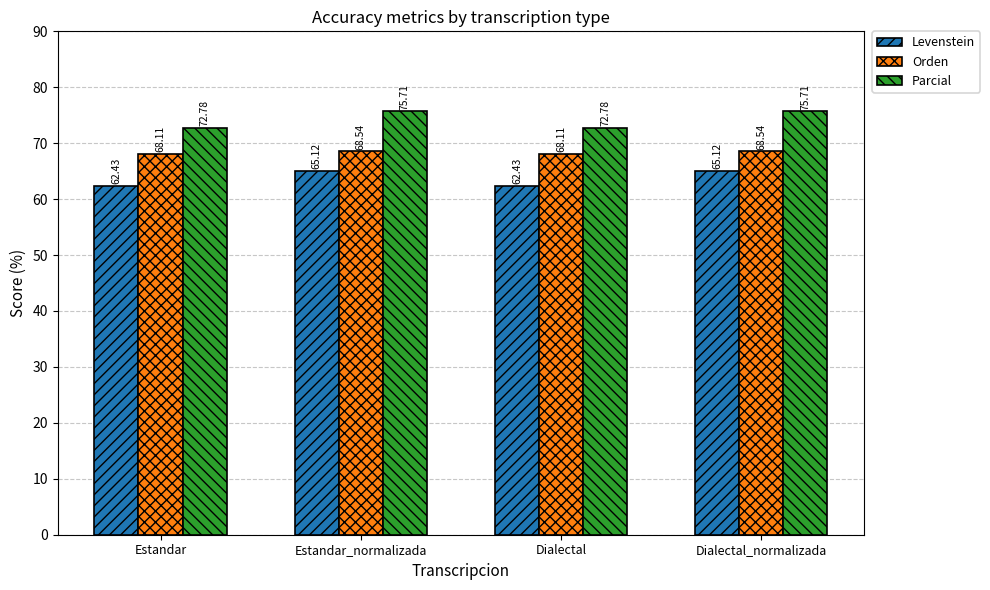

The Levenstein series shows 65.1 at Estandar_normalizada. True or false?

True